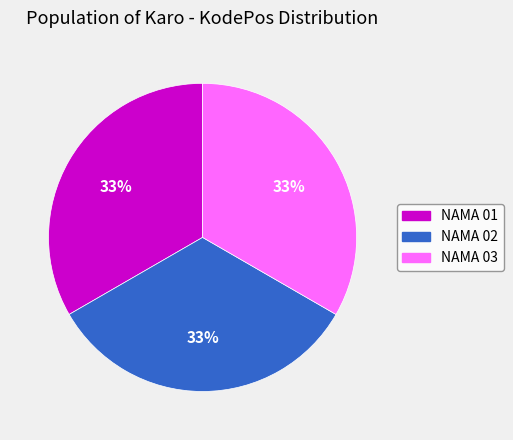

Combined, do NAMA 03 and NAMA 02 account for over 50%?

Yes